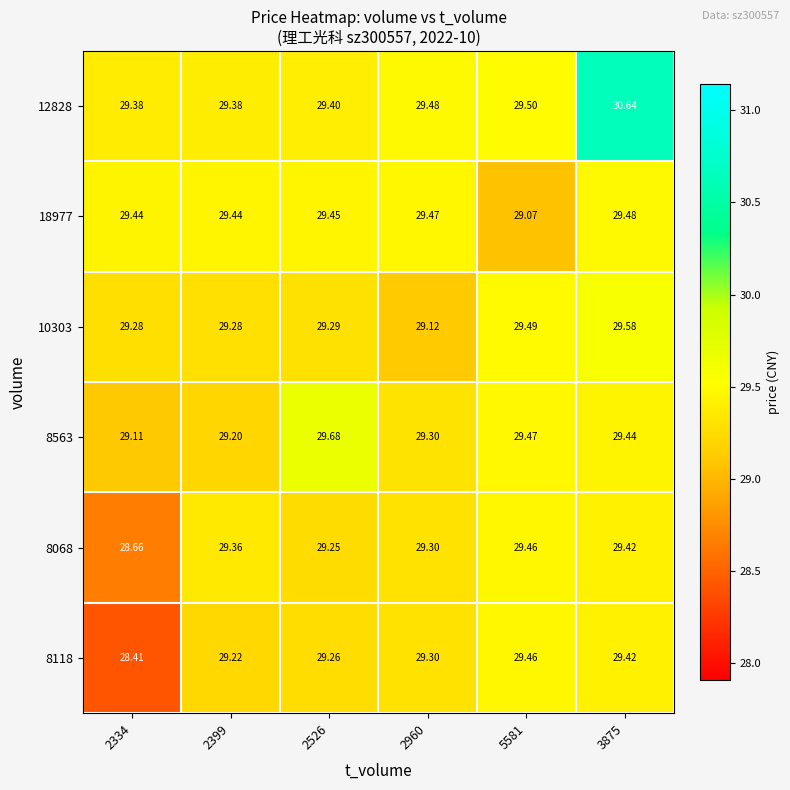

Which series has the largest total across all categories?

12828